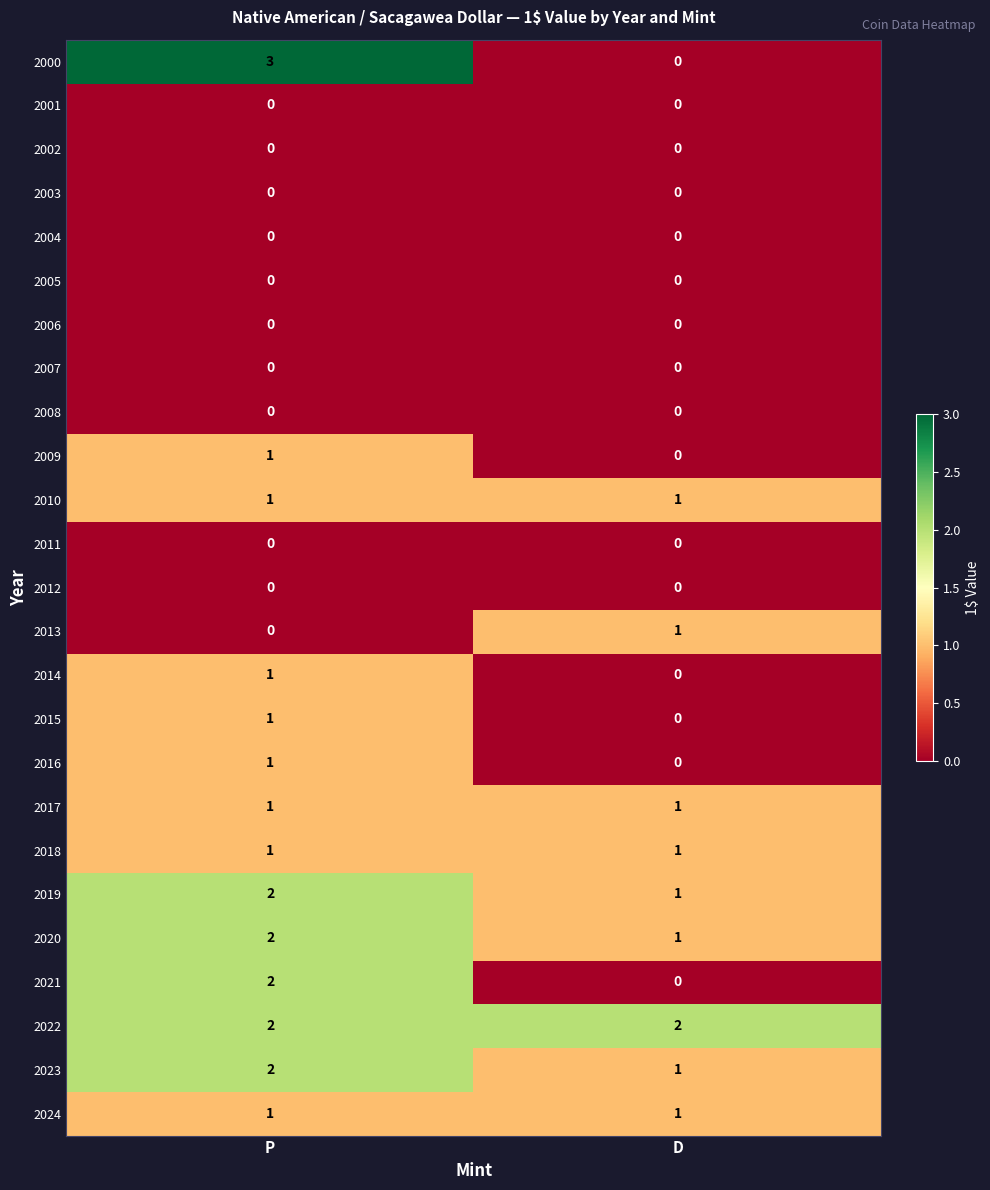

Is it true that 2016 equals 1 at D?

False